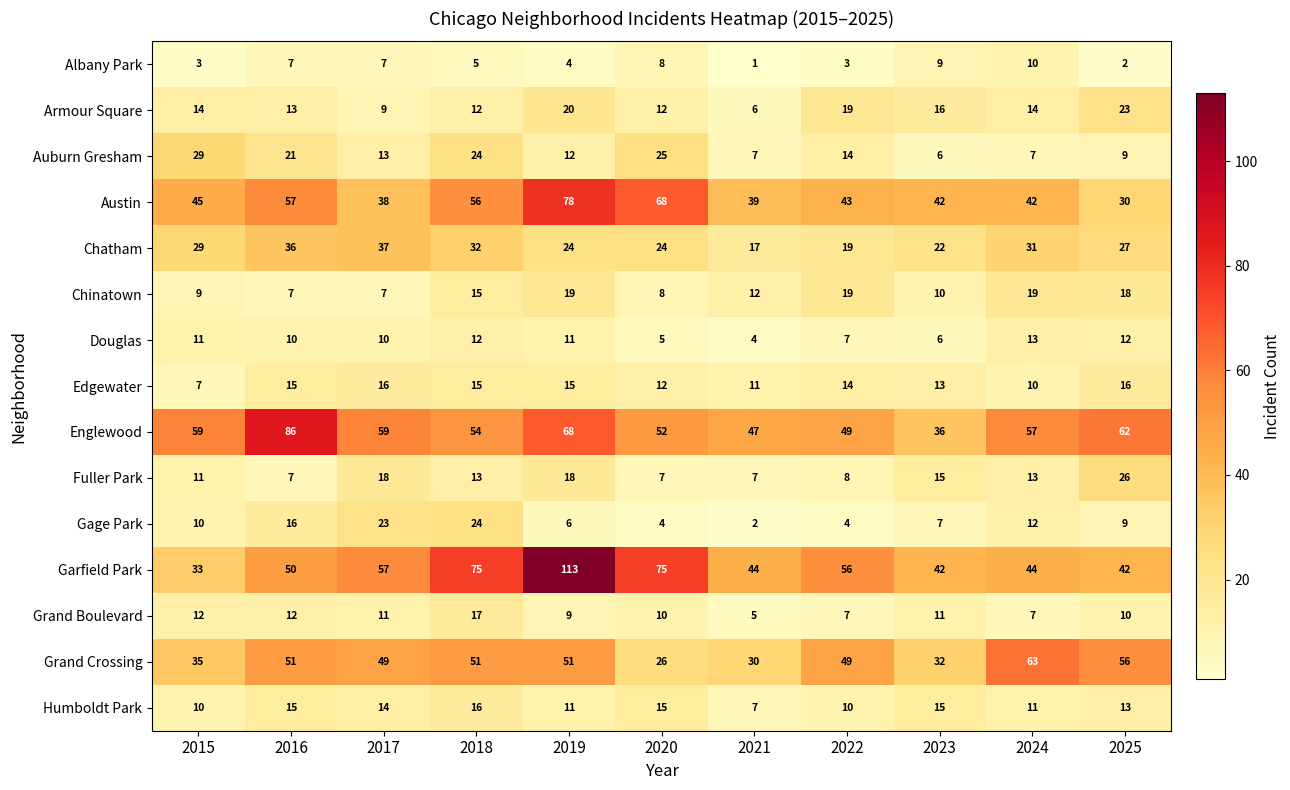

Where does the Grand Crossing series first go above 49?

2016